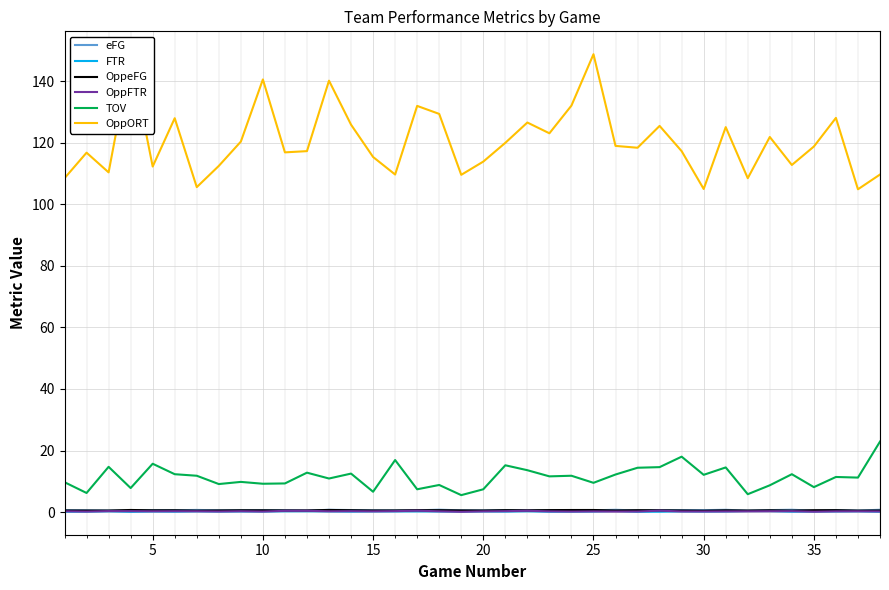

True or false: eFG and TOV intersect in this chart.

False